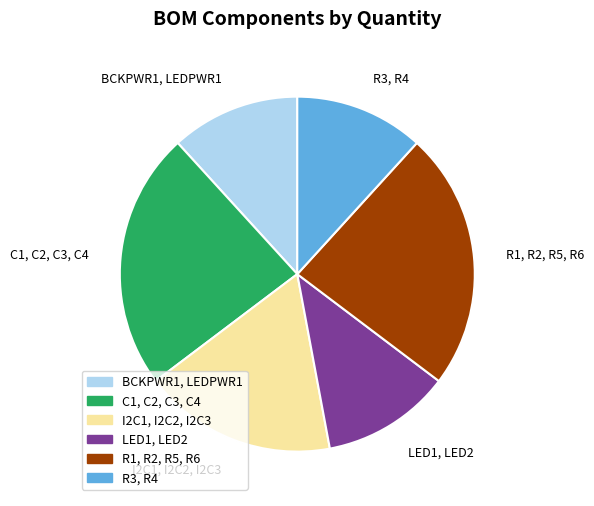

How many slices are in this pie chart?

6